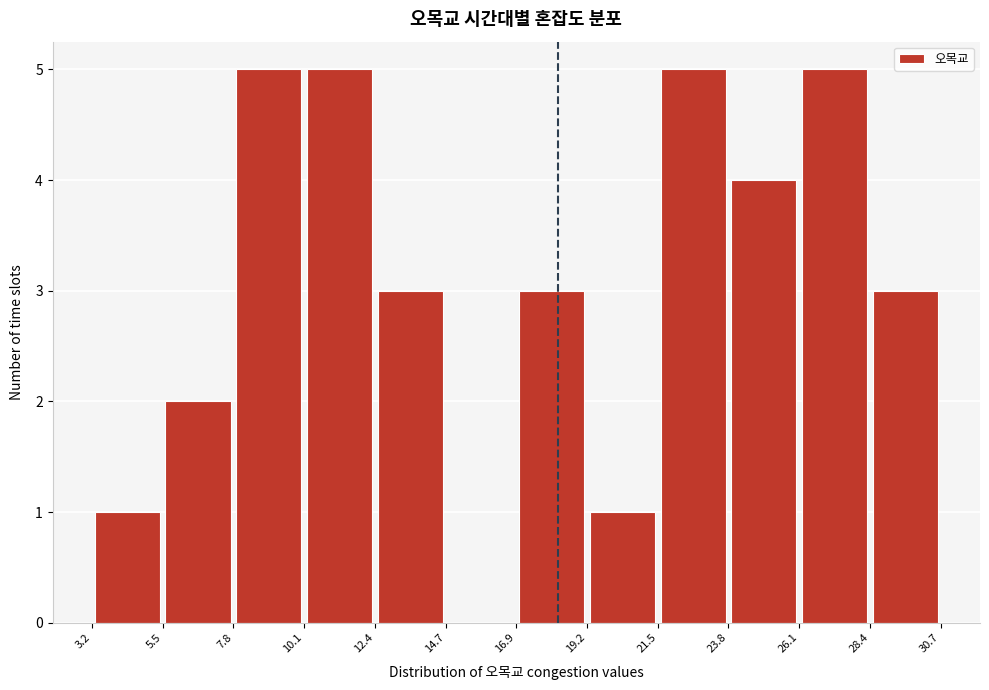

How tall is the bar that spans 3.2 to 5.5 on the x-axis? The values are not printed on the chart, so give them approximately, as read against the axis.

1